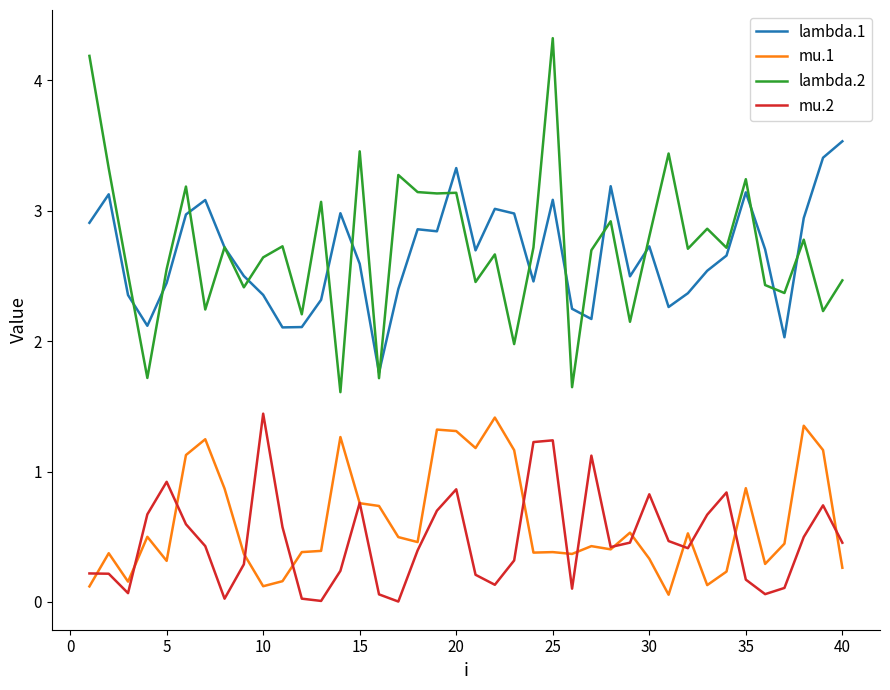

Which series has the widest spread of values?

lambda.2